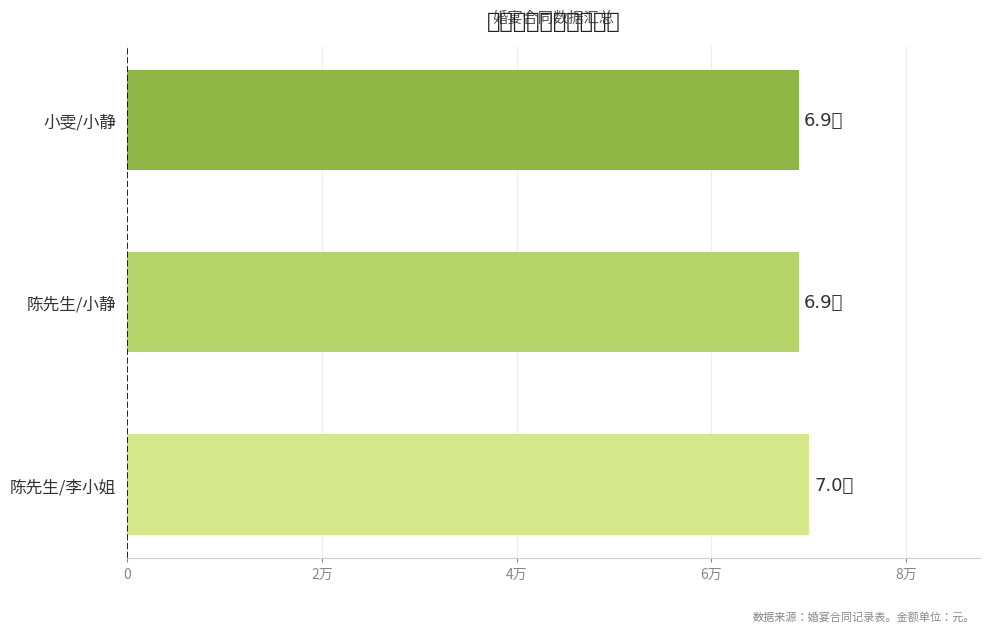

What is the average value?

69367